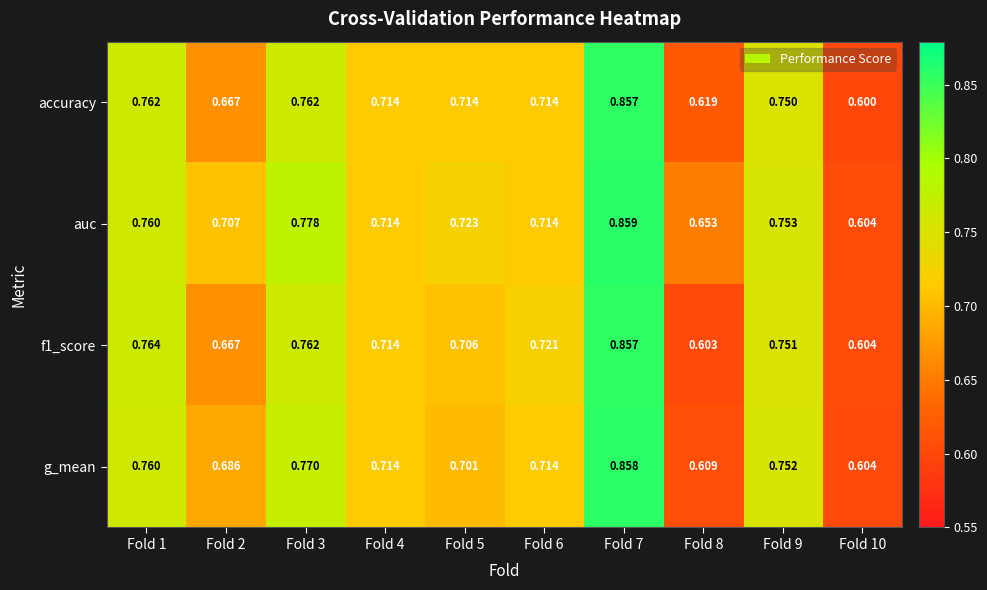

Which series has the largest total across all categories?

auc